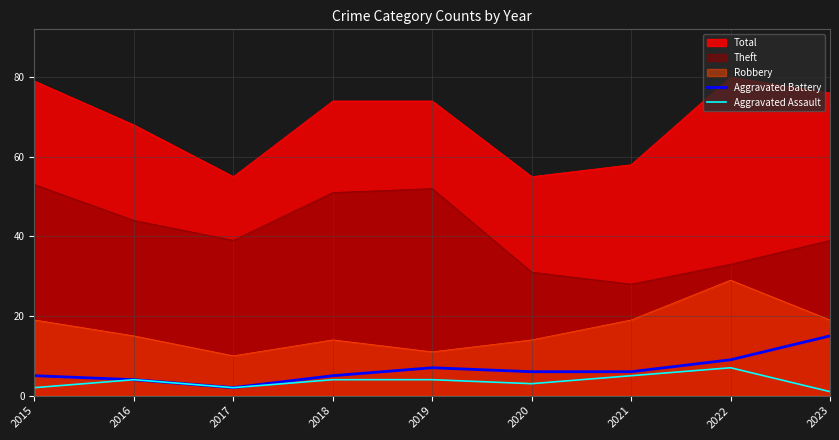

Where is Aggravated Assault nearest to the value 4?

2016